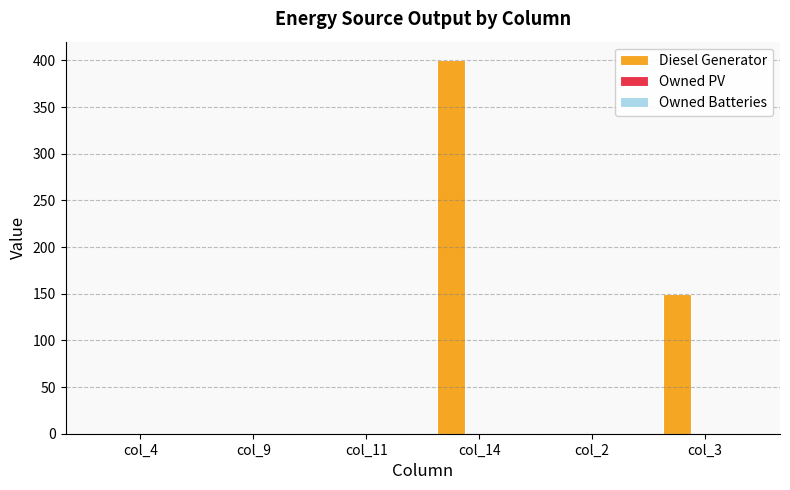

At which label is the value closest to 200?

col_3